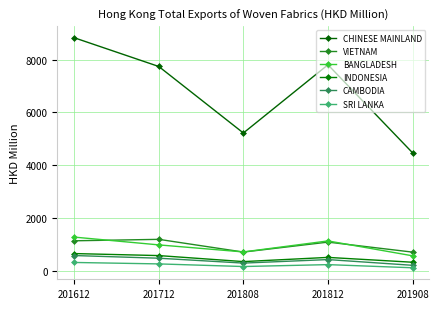

Is this an area chart (filled region under the line)?

No